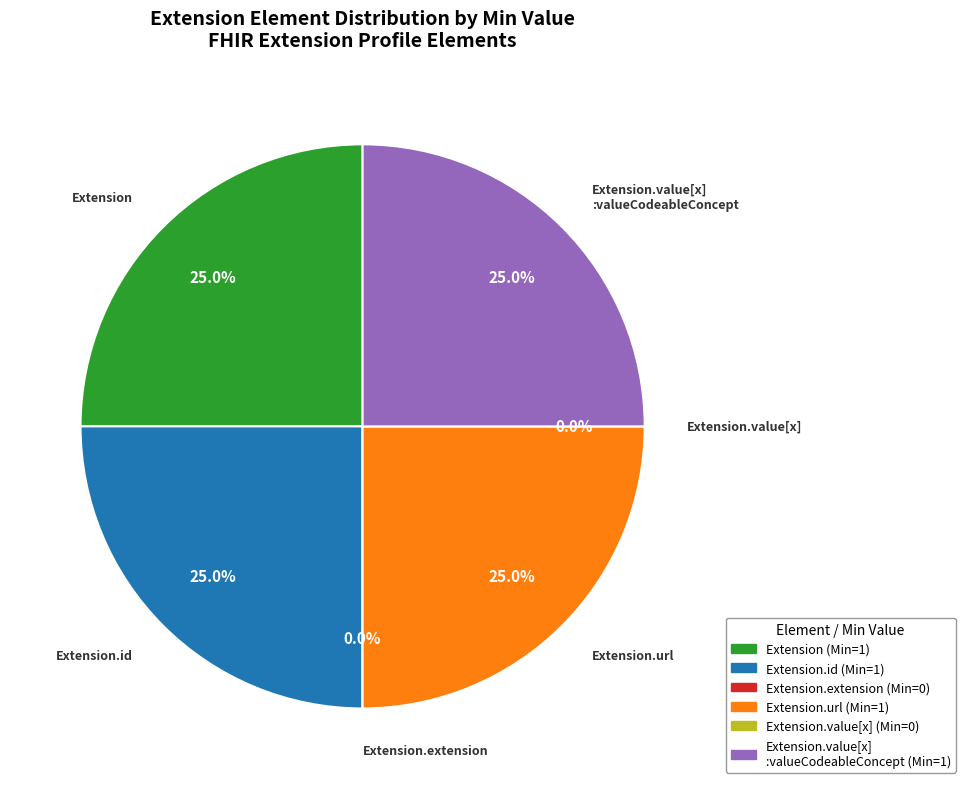

How many segments does this pie chart have?

6